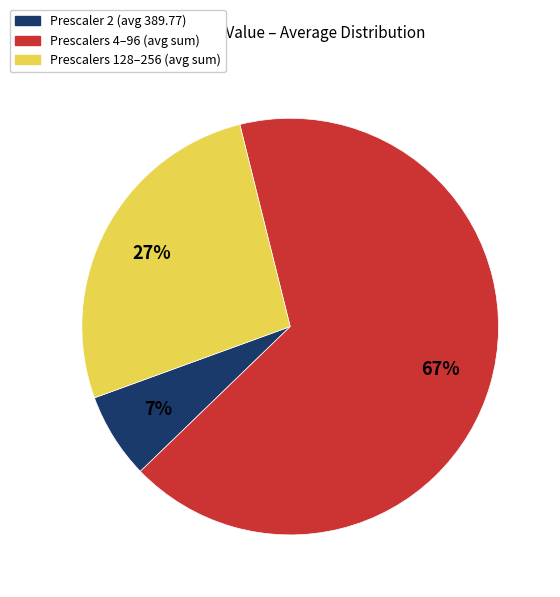

Is there any slice that represents more than half of the pie?

Yes